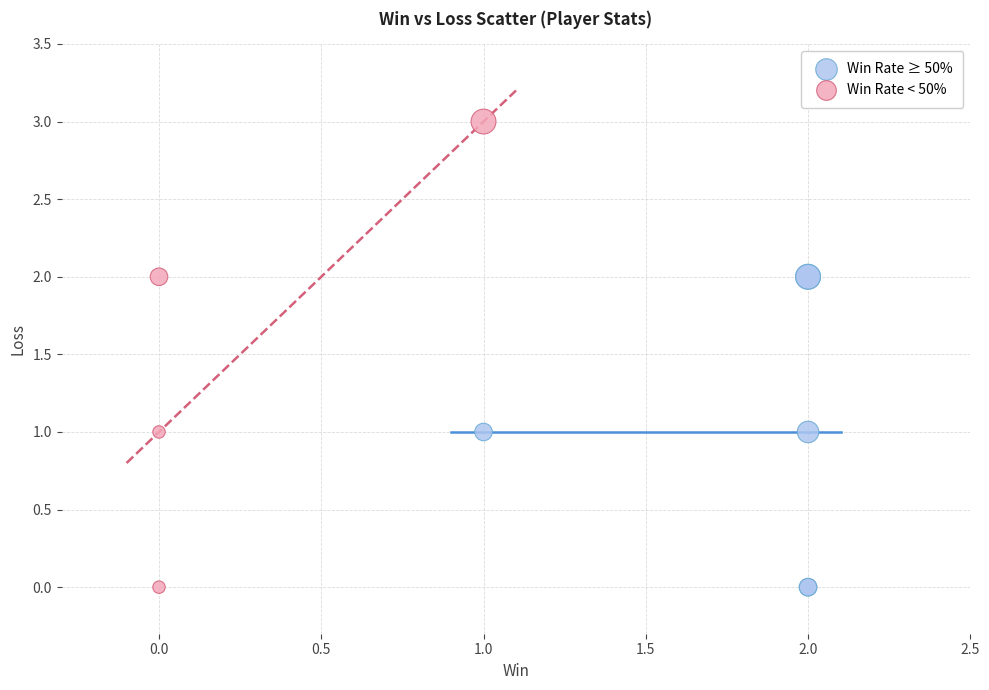

Which series has the largest Y range (max minus min)?

Win Rate < 50%